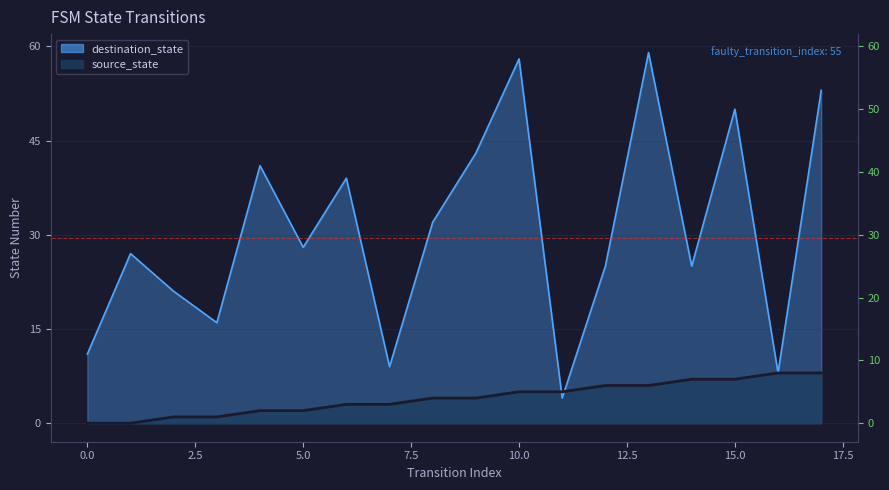

How many series are shown in this chart?

2